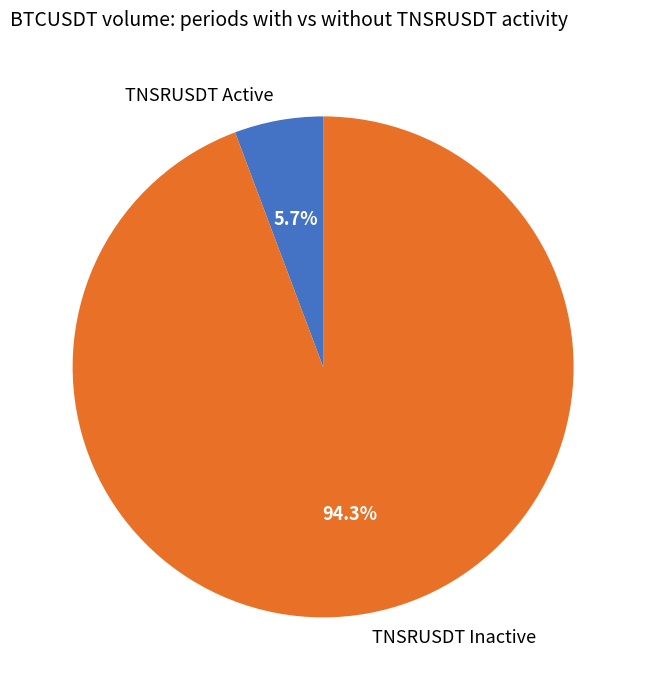

Between TNSRUSDT Active and TNSRUSDT Inactive, which is larger?

TNSRUSDT Inactive